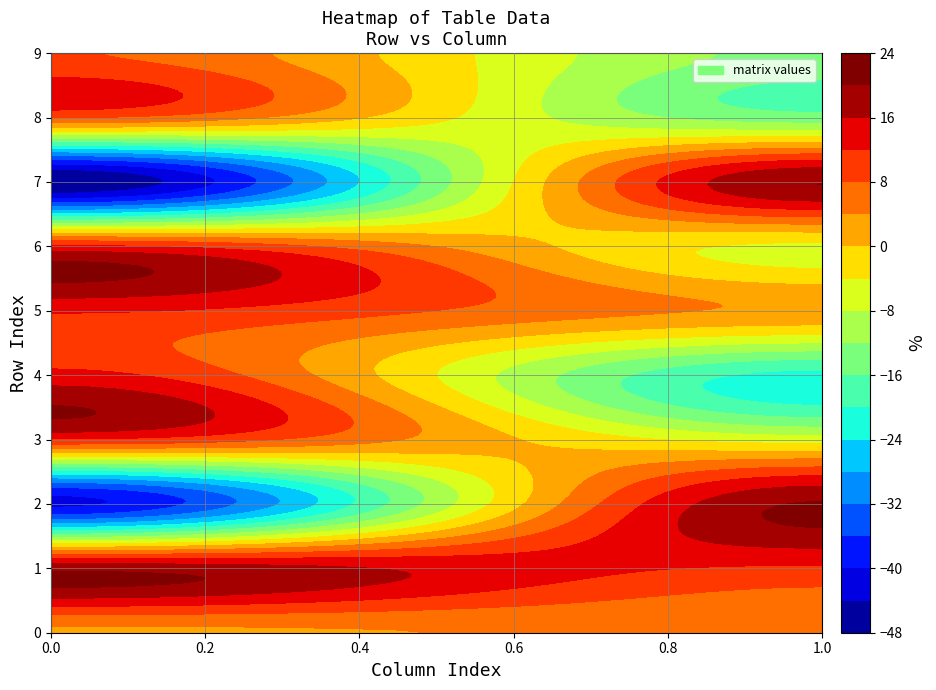

True or false: 0 has a value of 13.3 at 4.

True